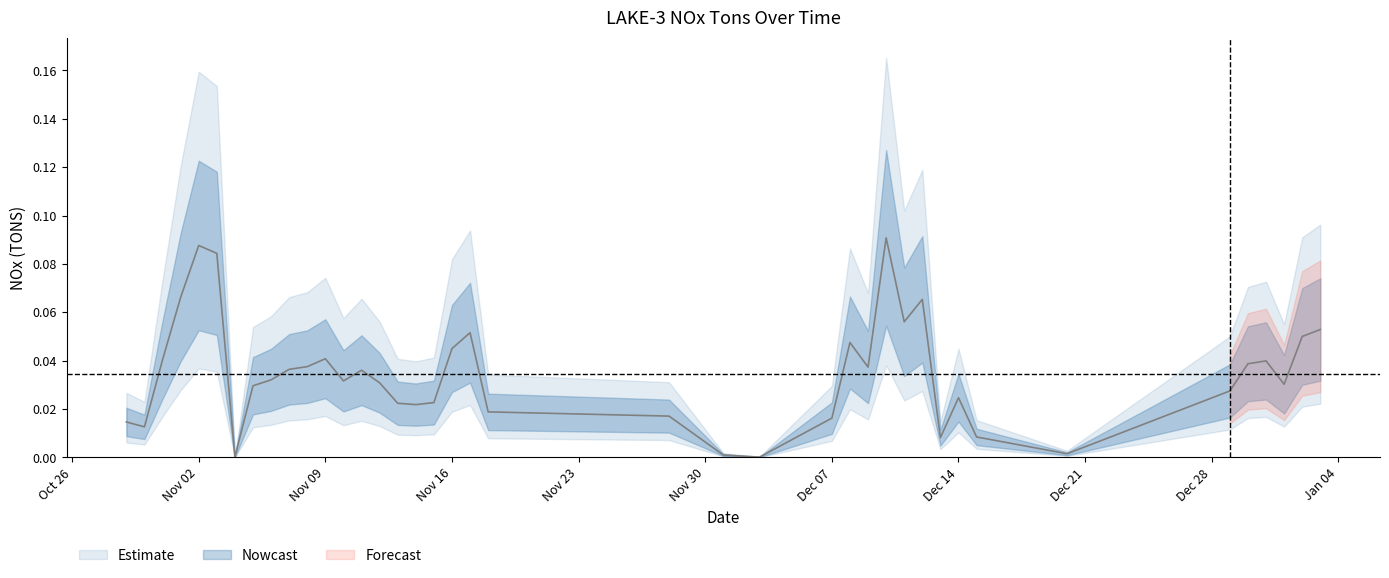

Rank the categories by value from highest to lowest.

2021-12-10, 2021-11-02, 2021-11-03, 2021-11-01, 2021-12-12, 2021-12-11, 2022-01-03, 2021-11-17, 2022-01-02, 2021-12-08, 2021-11-16, 2021-11-09, 2021-10-31, 2021-12-31, 2021-12-30, 2021-11-08, 2021-12-09, 2021-11-07, 2021-11-11, 2021-11-06, 2021-11-10, 2021-11-12, 2022-01-01, 2021-11-05, 2021-12-29, 2021-12-14, 2021-11-15, 2021-11-13, 2021-11-14, 2021-11-18, 2021-11-28, 2021-12-07, 2021-10-29, 2021-10-30, 2021-12-15, 2021-12-13, 2021-12-20, 2021-12-01, 2021-11-04, 2021-12-03